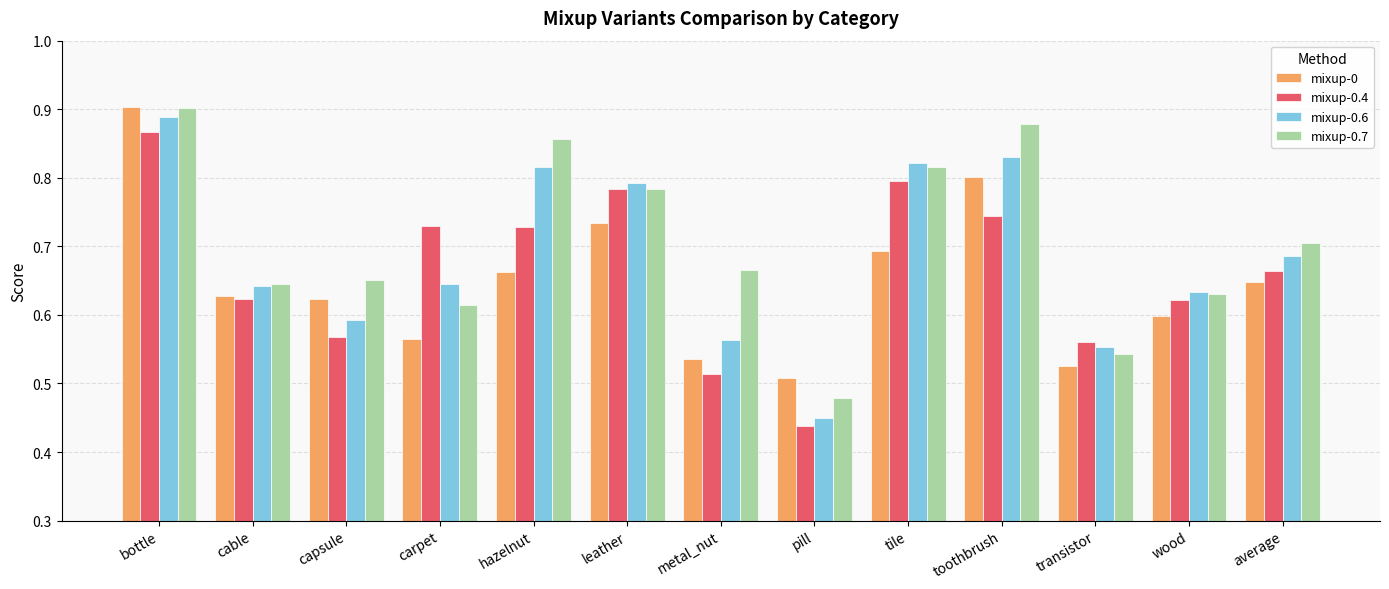

Which series changed the most between toothbrush and wood?

mixup-0.7